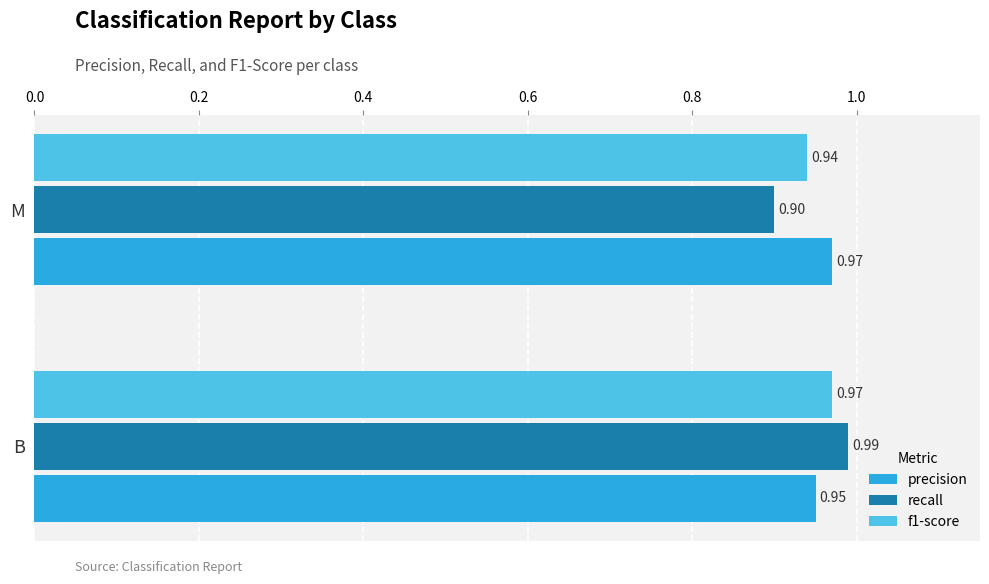

What are all the series names shown in the legend?

precision, recall, f1-score